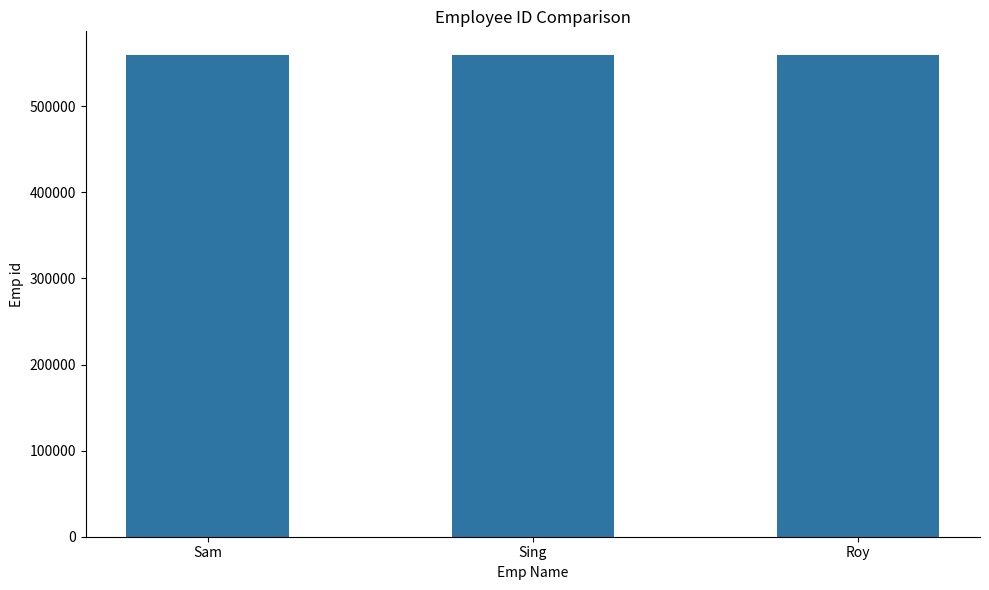

How many bars are there in total?

3